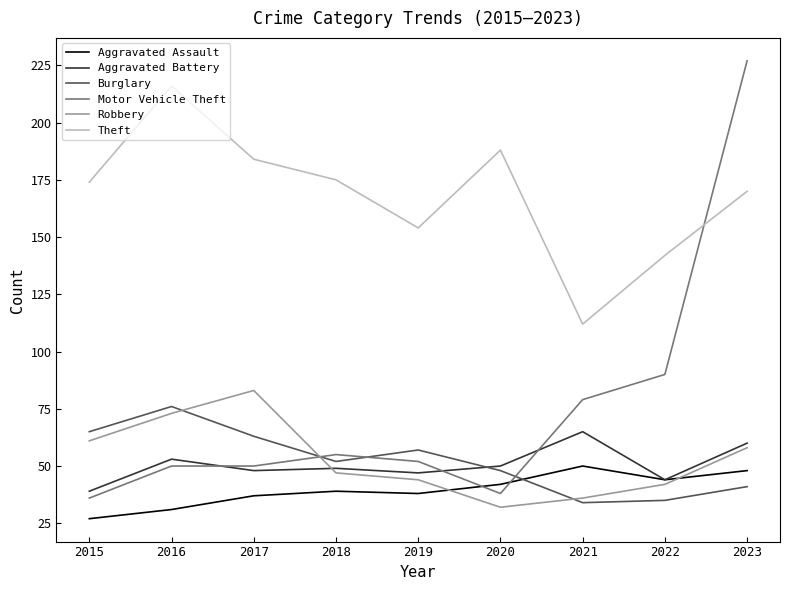

How many lines are shown in the chart?

6